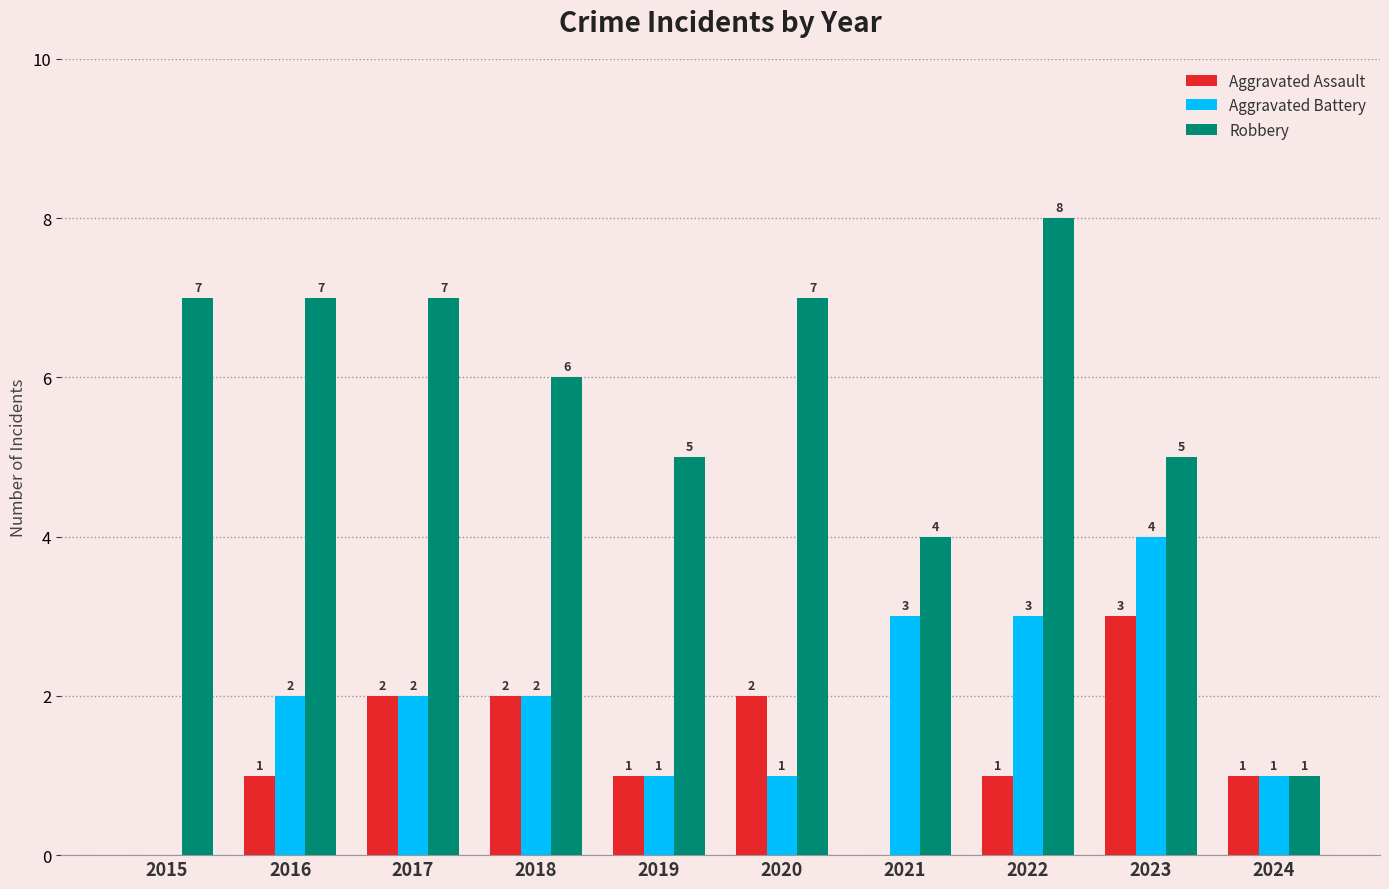

What is the sum of all Aggravated Battery values?

19